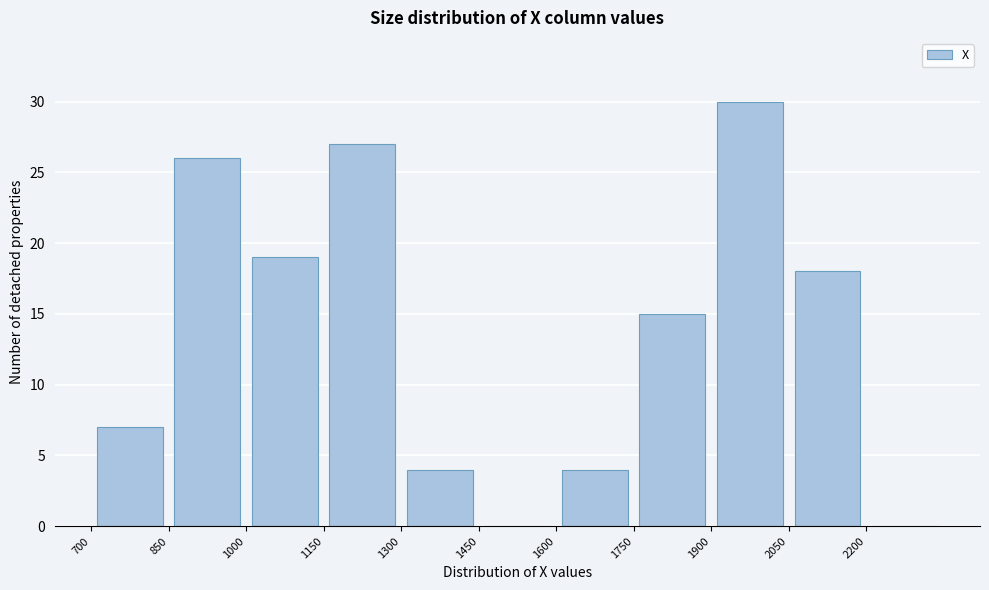

Reading left to right, list every bar in this chart as the range it spans on the x-axis followed by its height. Neither the bar edges nor the heights are printed on the chart, so give them approximately, as read against the axes.

700 to 850: 7
850 to 1000: 26
1000 to 1150: 19
1150 to 1300: 27
1300 to 1450: 4
1450 to 1600: 0
1600 to 1750: 4
1750 to 1900: 15
1900 to 2050: 30
2050 to 2200: 18
2200 to 2350: 0